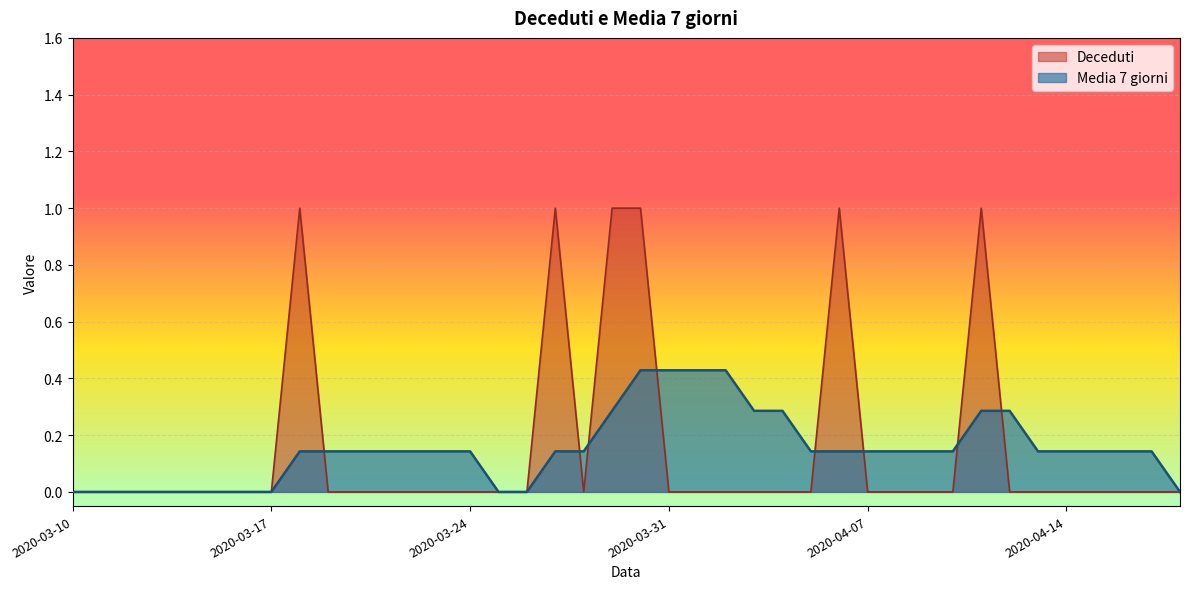

True or false: Media 7 giorni has more than 2 points higher than both neighbors.

False